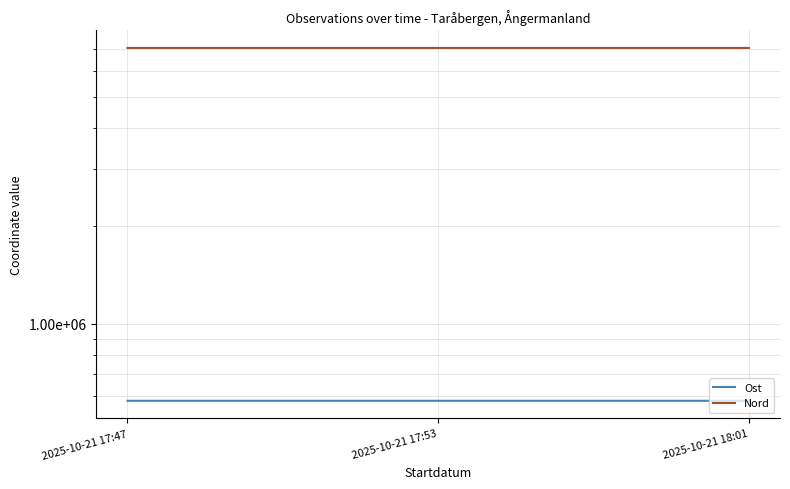

What is the difference between the highest and lowest values at 2025-10-21 17:53?

6477201